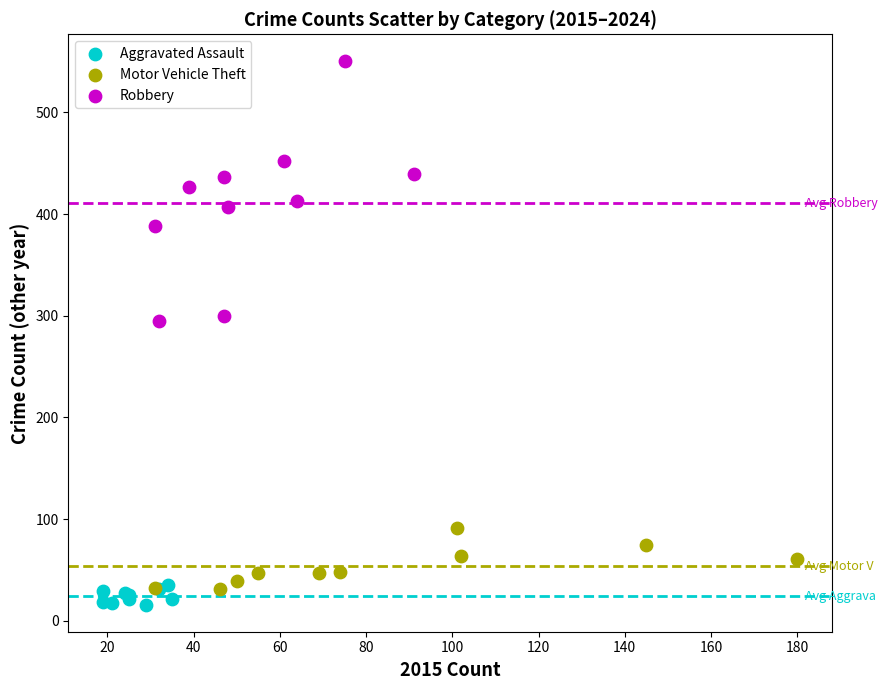

Which series reaches the maximum Y coordinate?

Robbery